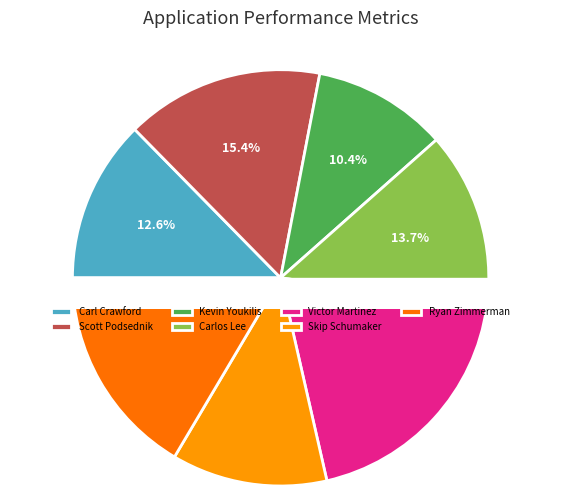

Is it true that Skip Schumaker is 1% of the pie?

False